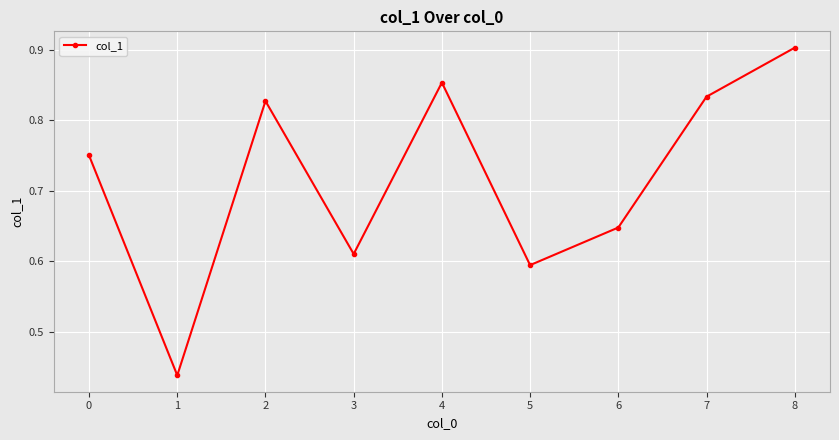

List the labels in order of value, smallest first.

1, 5, 3, 6, 0, 2, 7, 4, 8